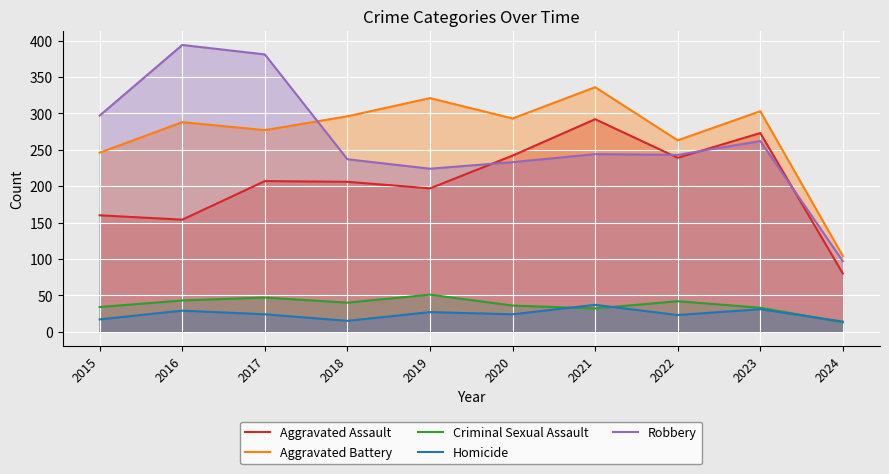

What is the value of the Criminal Sexual Assault point at the 7th from the left?

32